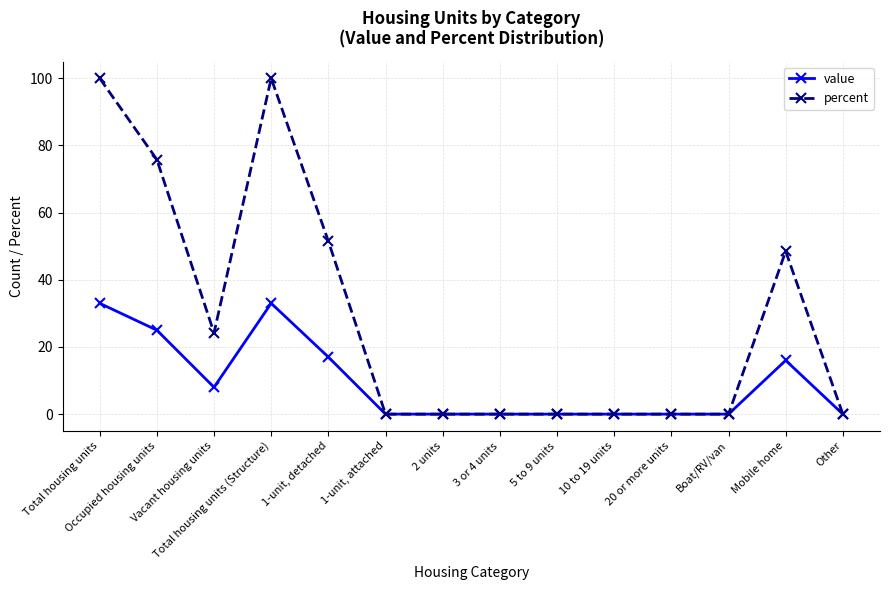

True or false: value has a value of 8.0 at Vacant housing units.

True